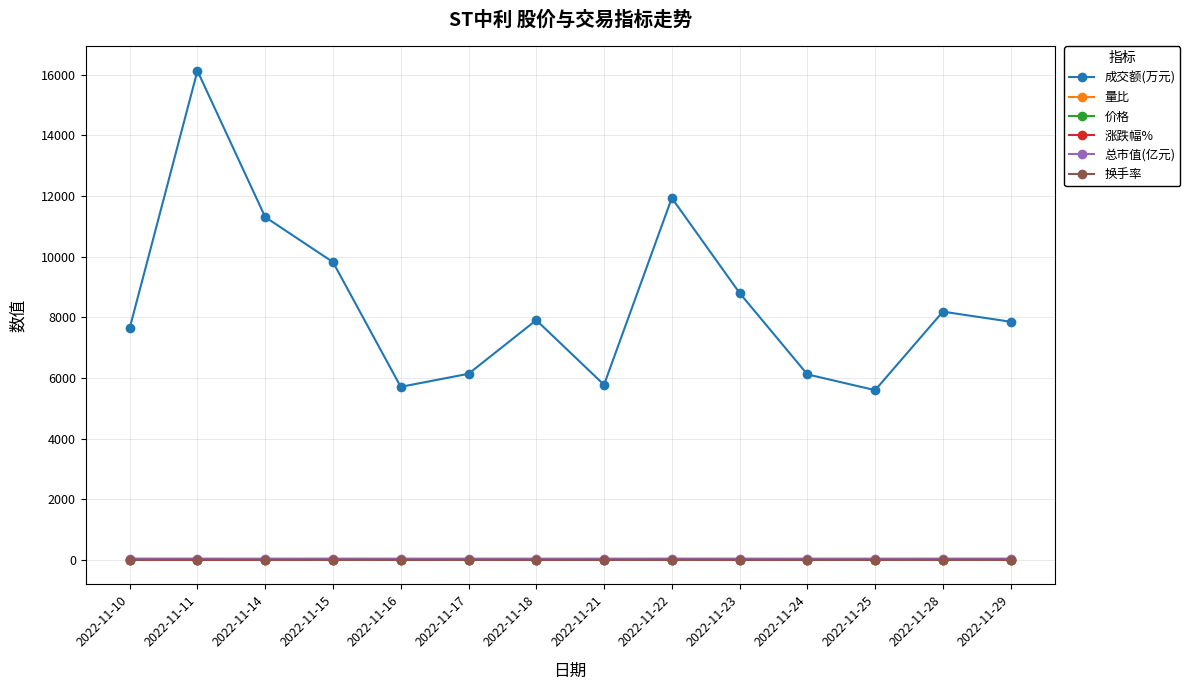

Is it true that 成交额(万元) equals 3802.8 at 2022-11-25?

False